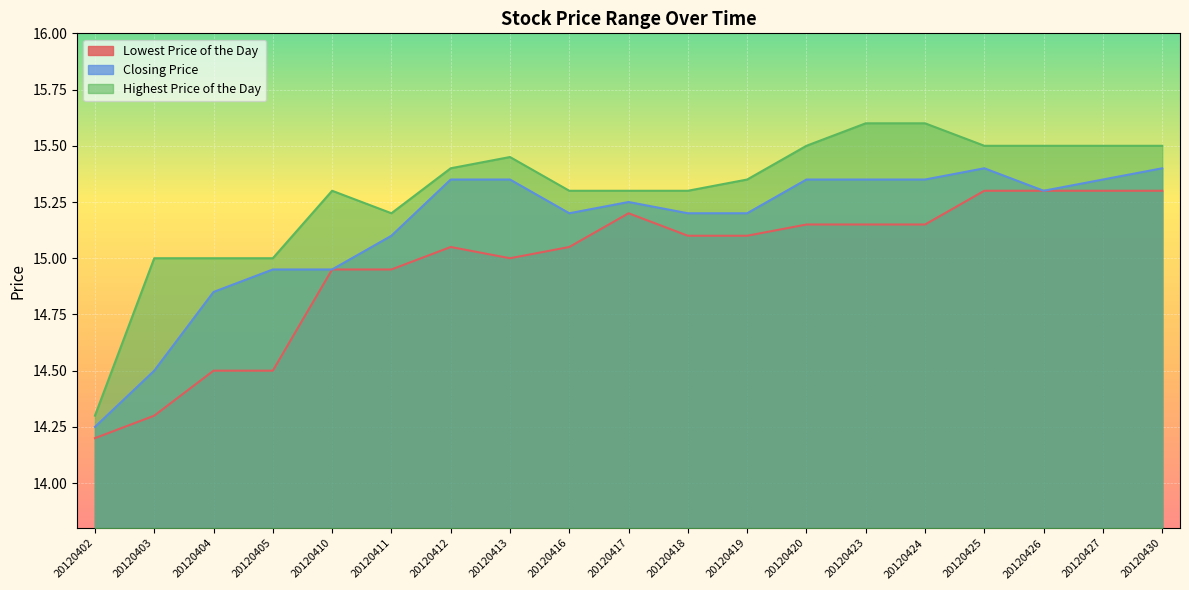

Reading left to right, transcribe all the data shown in this chart.

Lowest Price of the Day: 20120402=14.2	20120403=14.3	20120404=14.5	20120405=14.5	20120410=14.9	20120411=14.9	20120412=15.1	20120413=15.0	20120416=15.1	20120417=15.2	20120418=15.1	20120419=15.1	20120420=15.2	20120423=15.2	20120424=15.2	20120425=15.3	20120426=15.3	20120427=15.3	20120430=15.3
Closing Price: 20120402=14.2	20120403=14.5	20120404=14.8	20120405=14.9	20120410=14.9	20120411=15.1	20120412=15.3	20120413=15.3	20120416=15.2	20120417=15.2	20120418=15.2	20120419=15.2	20120420=15.3	20120423=15.3	20120424=15.3	20120425=15.4	20120426=15.3	20120427=15.3	20120430=15.4
Highest Price of the Day: 20120402=14.3	20120403=15.0	20120404=15.0	20120405=15.0	20120410=15.3	20120411=15.2	20120412=15.4	20120413=15.4	20120416=15.3	20120417=15.3	20120418=15.3	20120419=15.3	20120420=15.5	20120423=15.6	20120424=15.6	20120425=15.5	20120426=15.5	20120427=15.5	20120430=15.5